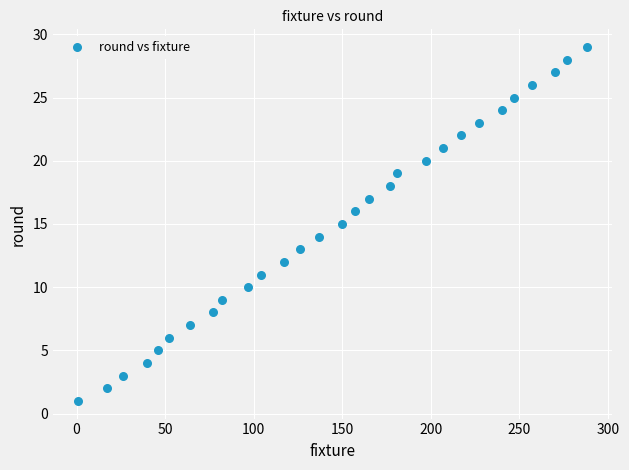

What is the range of X values (max minus min)?

287